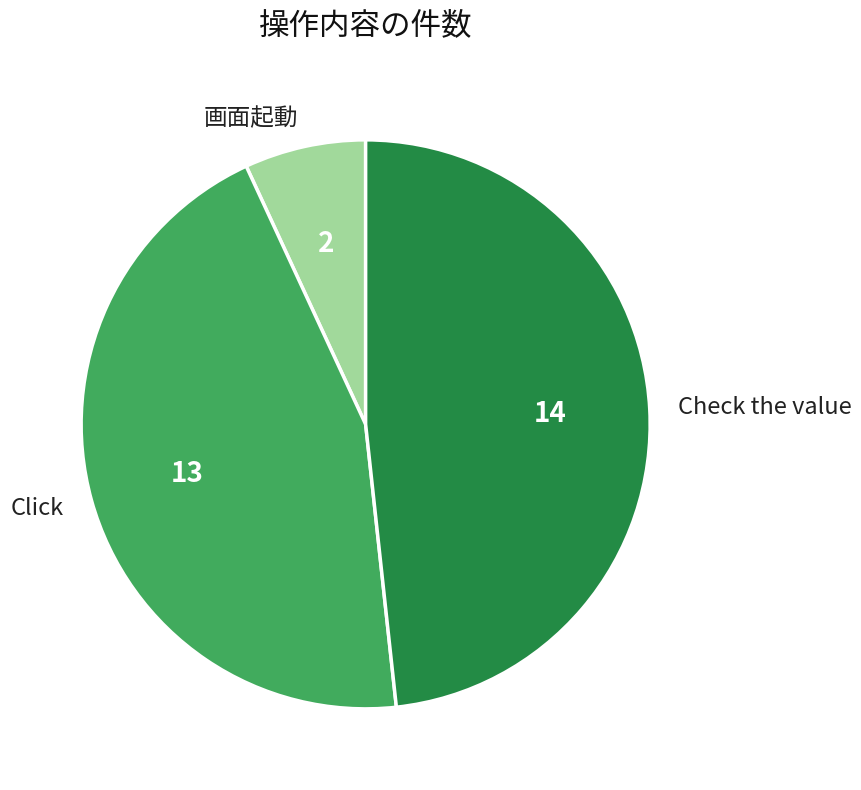

Does any single category account for the majority?

No